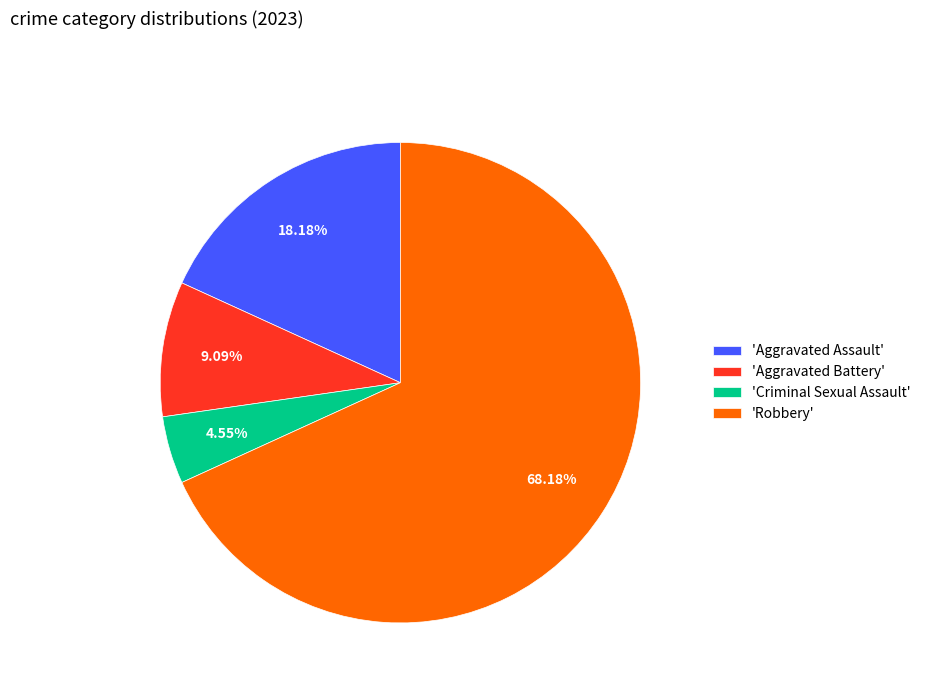

To the nearest percent, what is the difference between the largest and smallest slice percentages?

64%